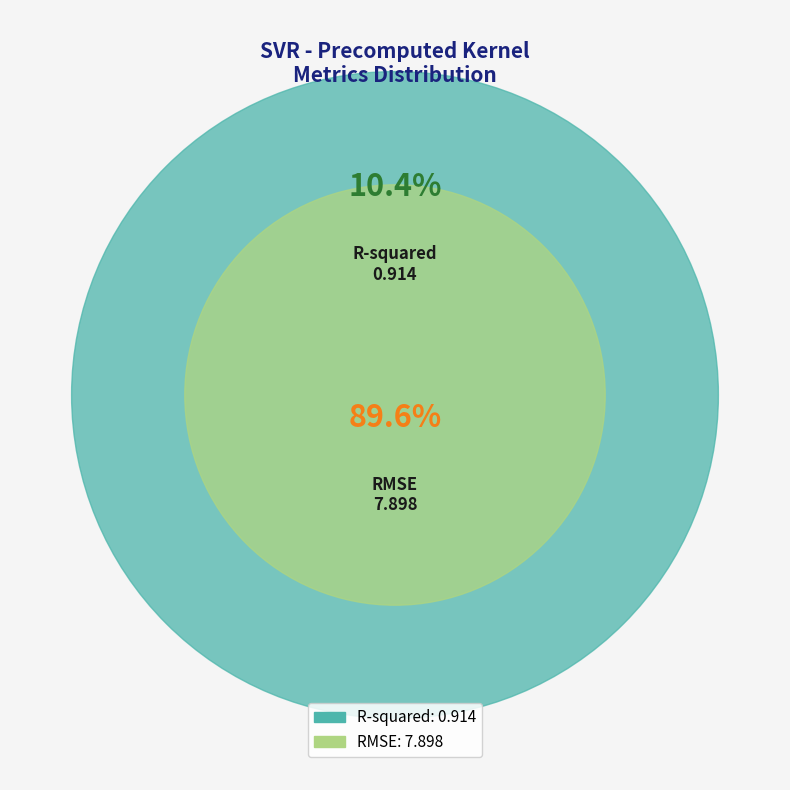

What percentage do R-squared and RMSE together represent?

100.0%